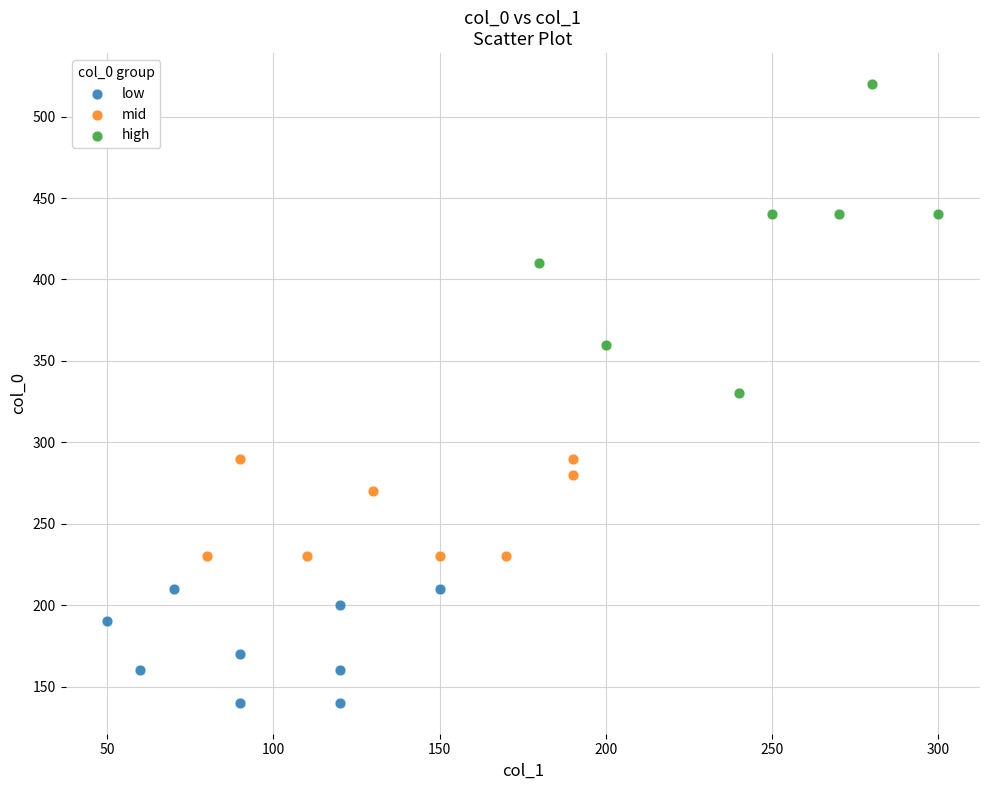

Which series has the largest Y range (max minus min)?

high